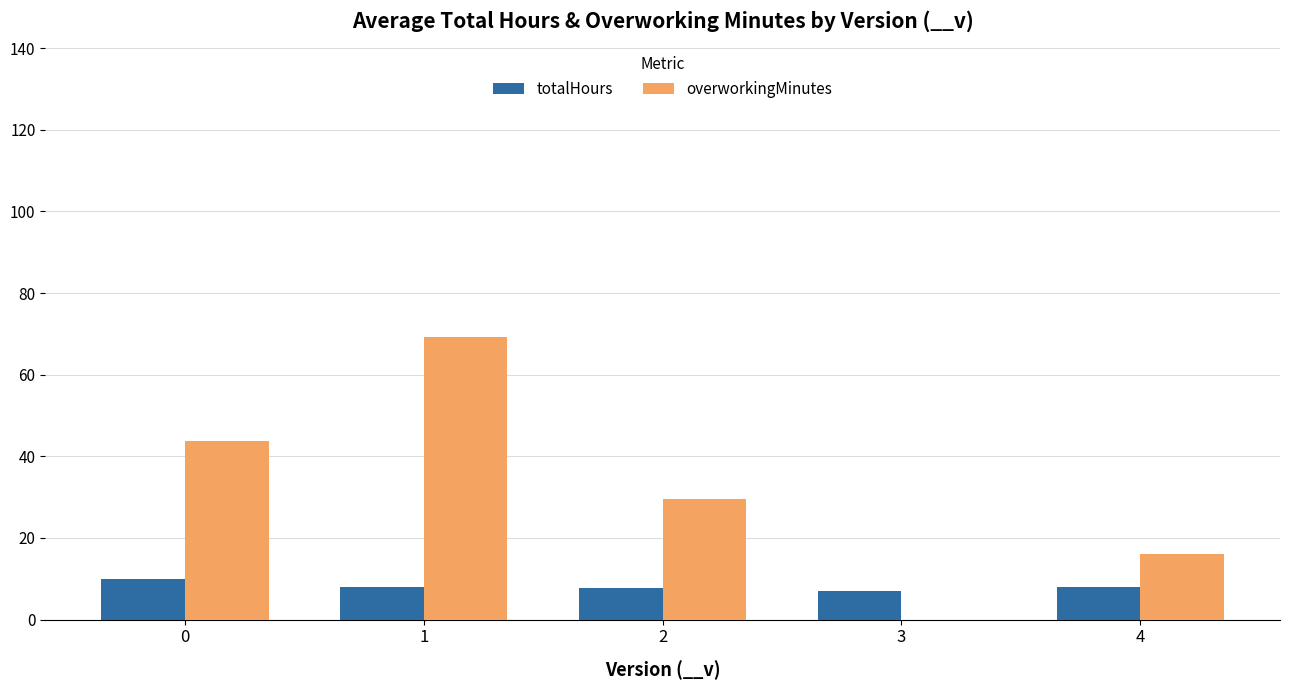

Are the bars horizontal?

No